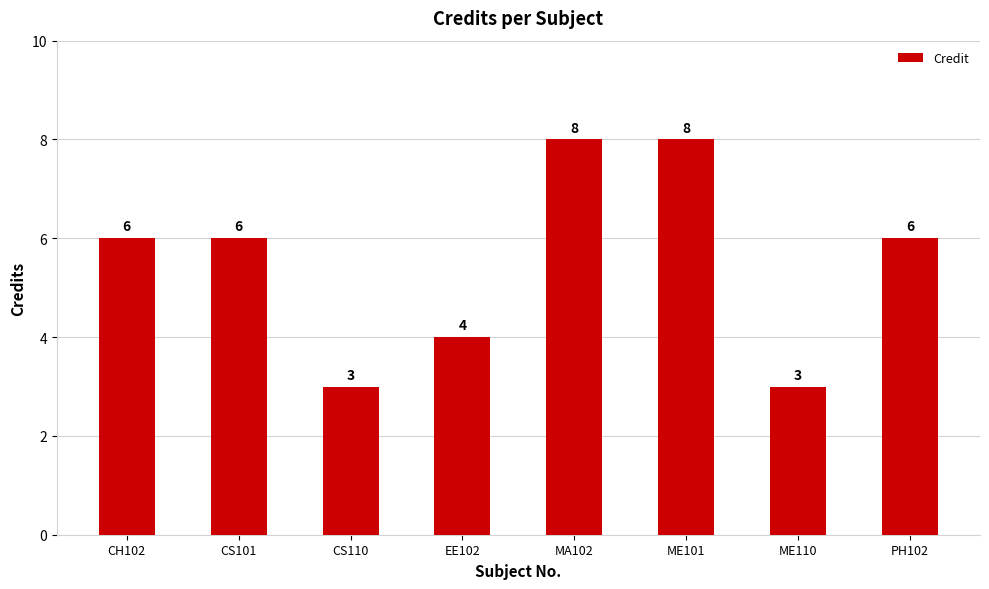

Read the value at ME110.

3